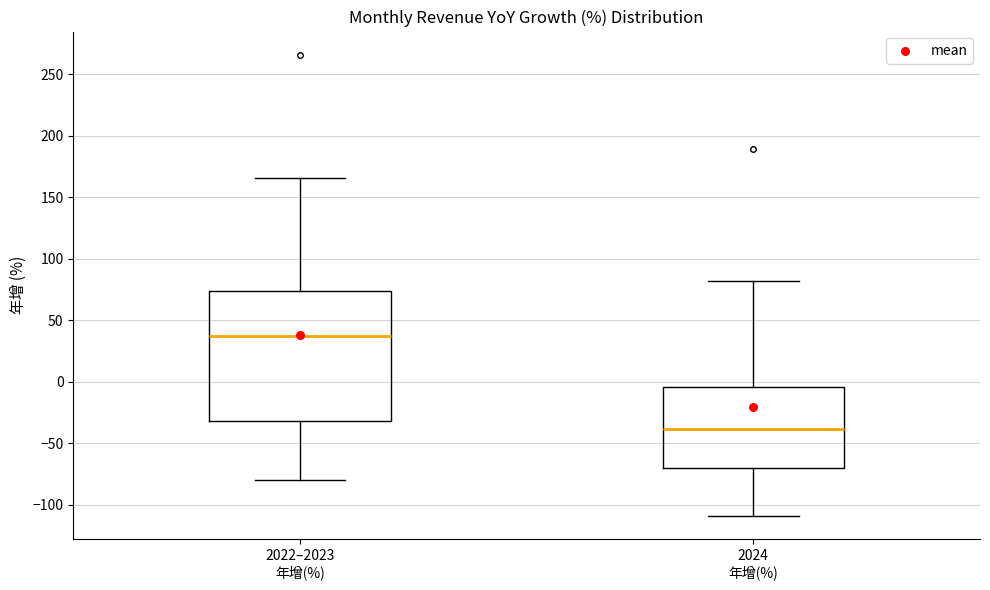

Where does the median line of the box for 2024 年增(%) sit on the y-axis? The values are not printed on the chart, so give them approximately, as read against the axis.

-40